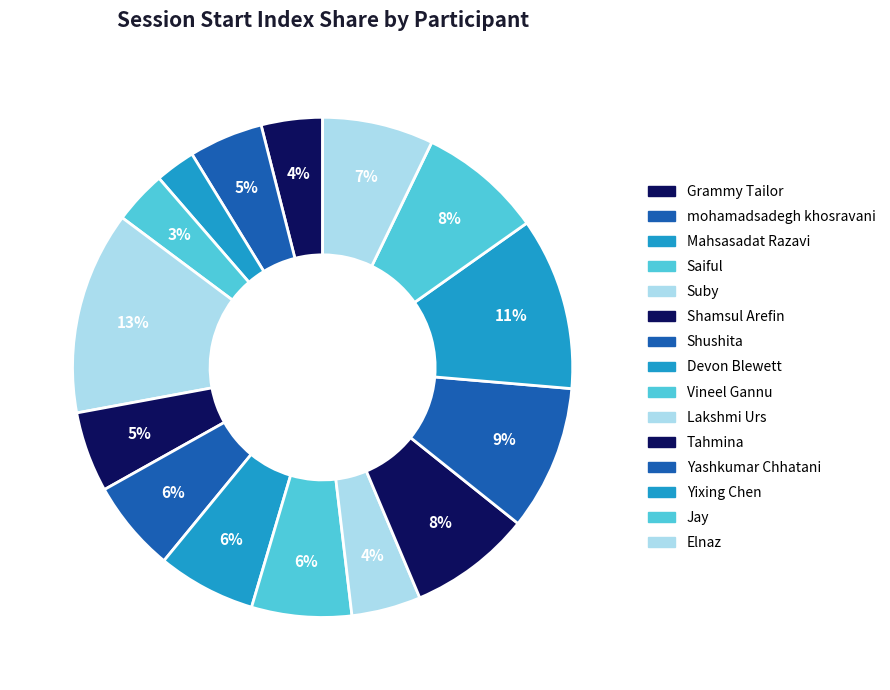

Which slice is the smallest?

Mahsasadat Razavi